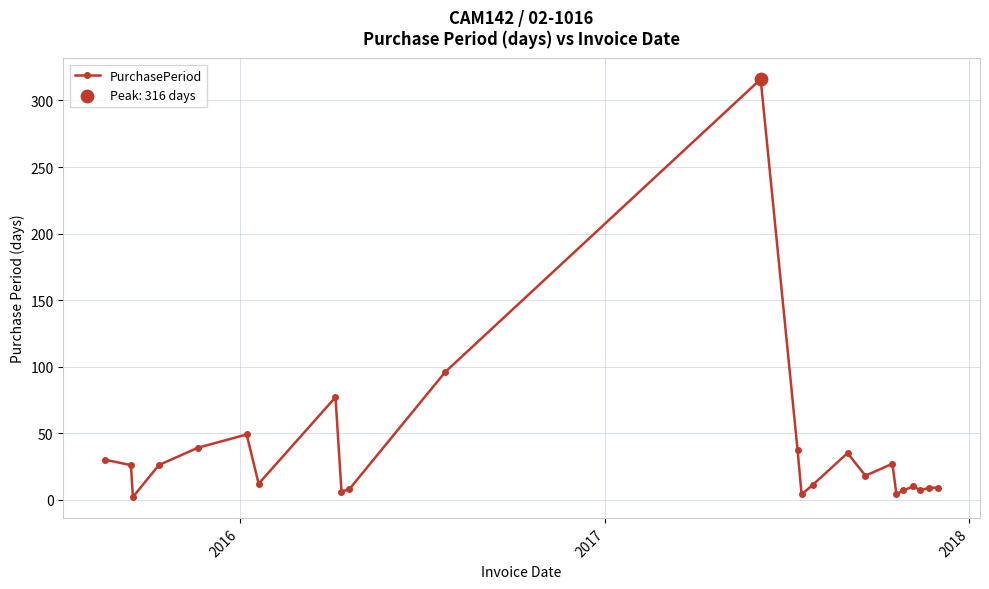

What is the difference between the maximum and minimum values?

314